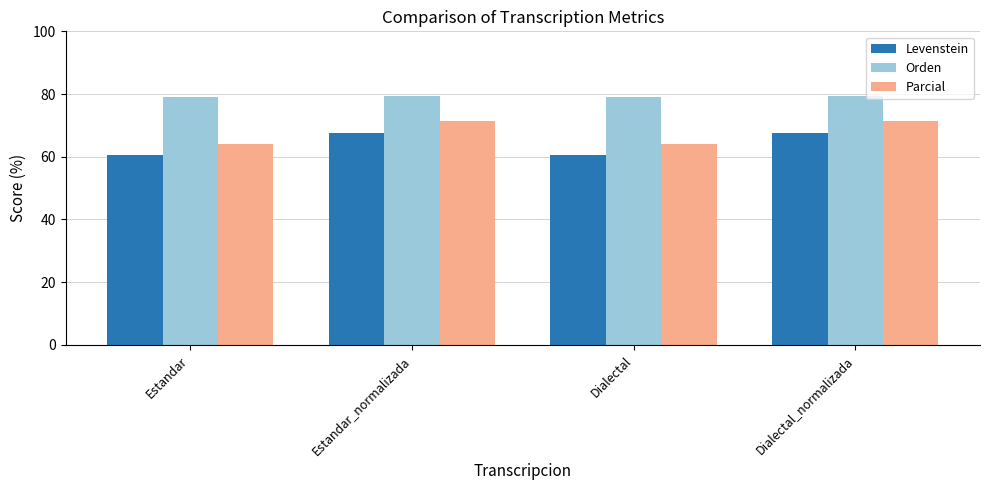

What is the maximum value for Orden?

79.3